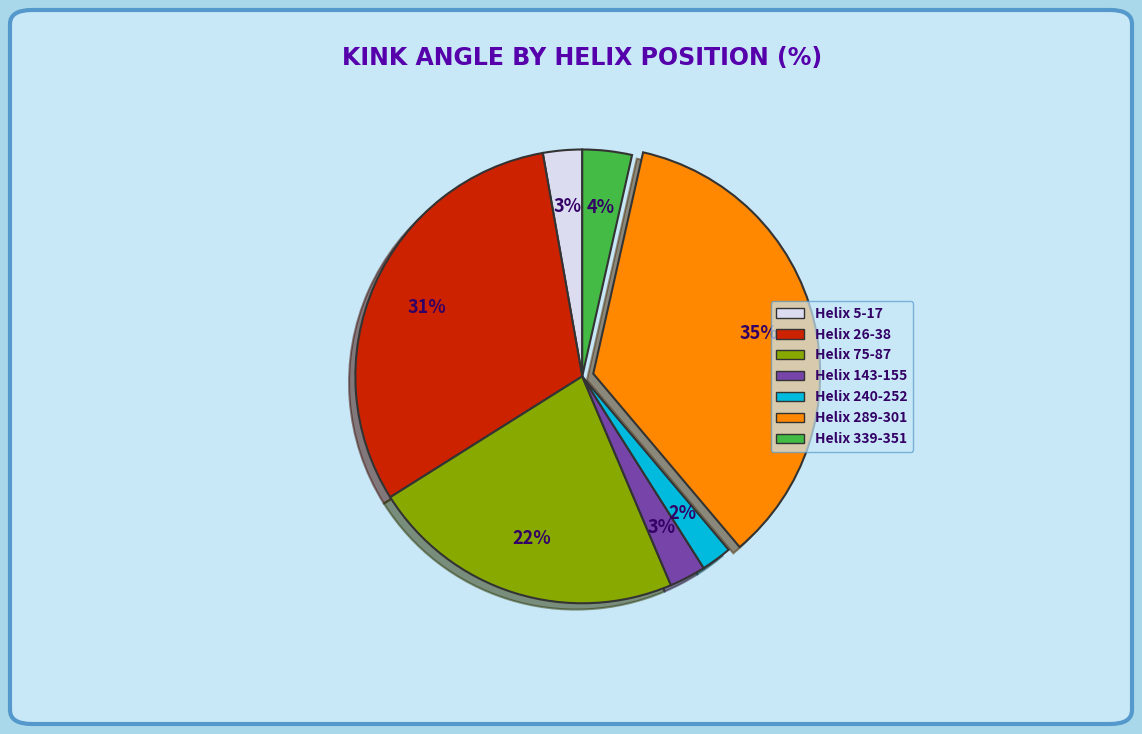

What percentage is the Helix 75-87 slice, to the nearest percent?

22%